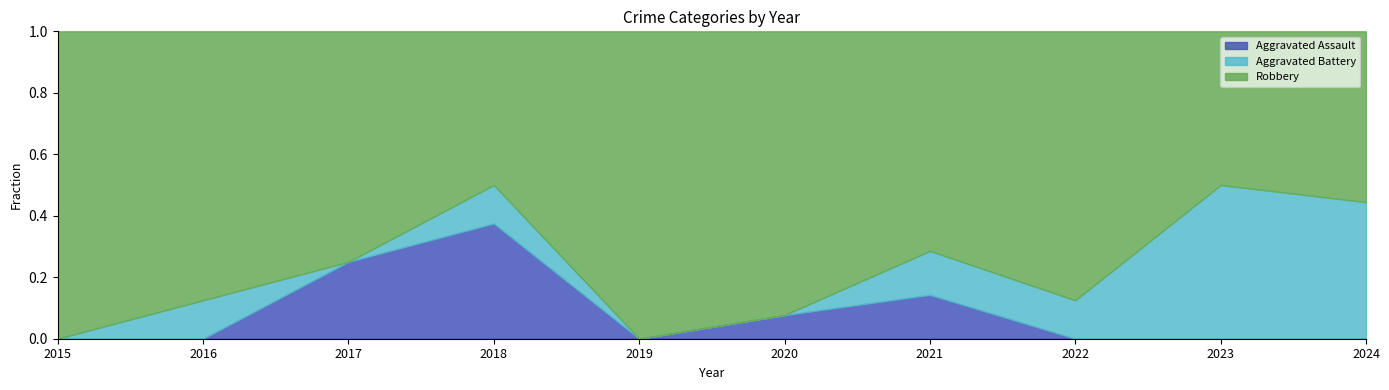

At which label does Aggravated Assault reach its peak?

2018